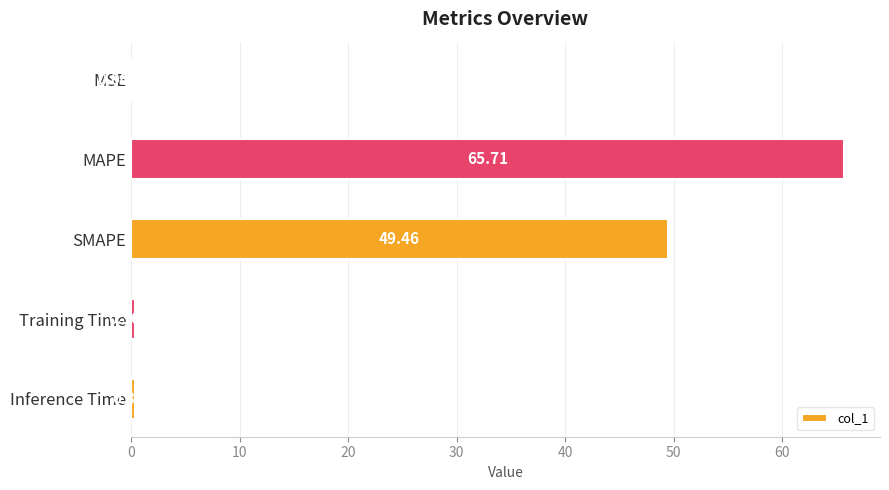

At which label is the value closest to 32?

SMAPE